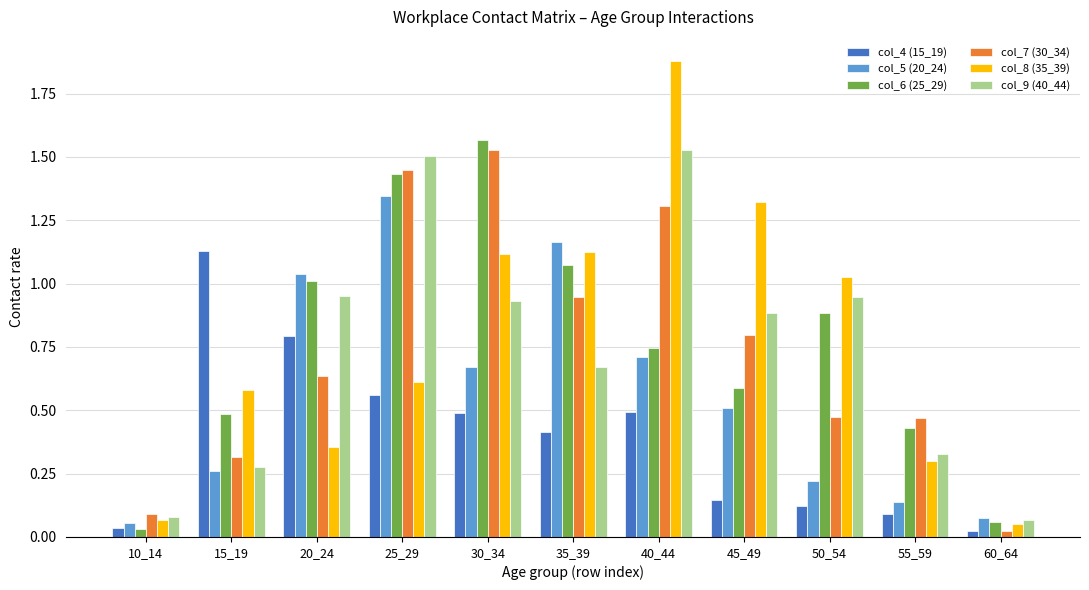

True or false: col_4 (15_19) has a value of 0.3 at 20_24.

False